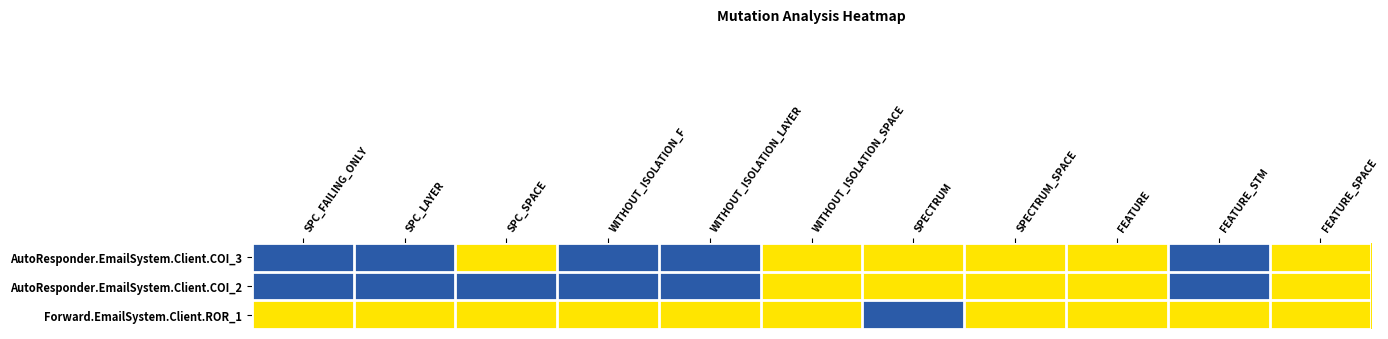

What is the total value across all series at SPC_LAYER?

1